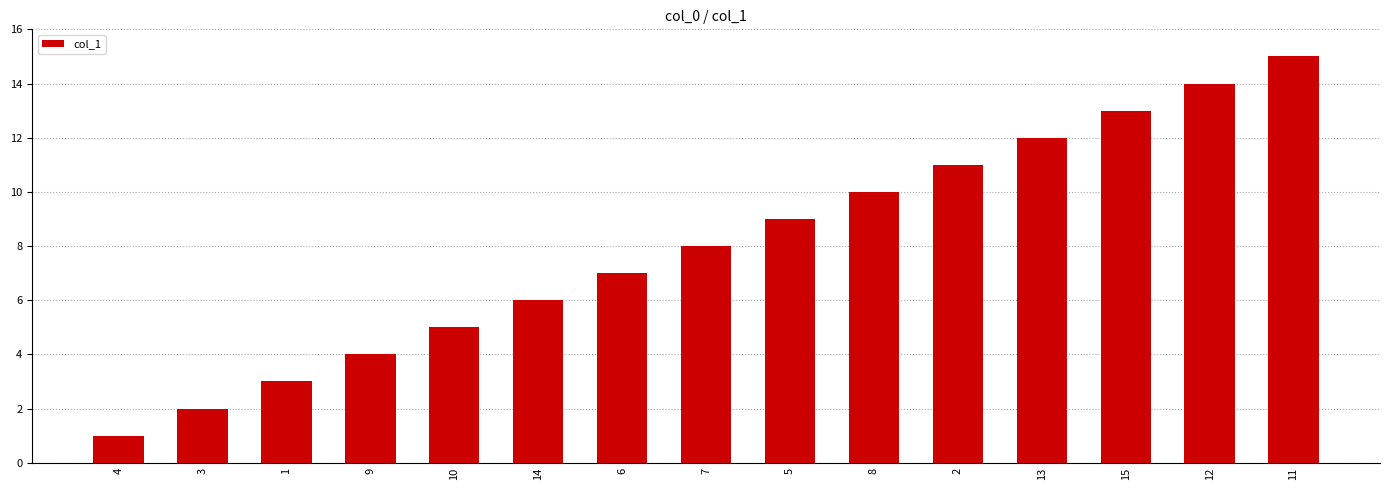

What is the change in value from 4 to 6?

+6